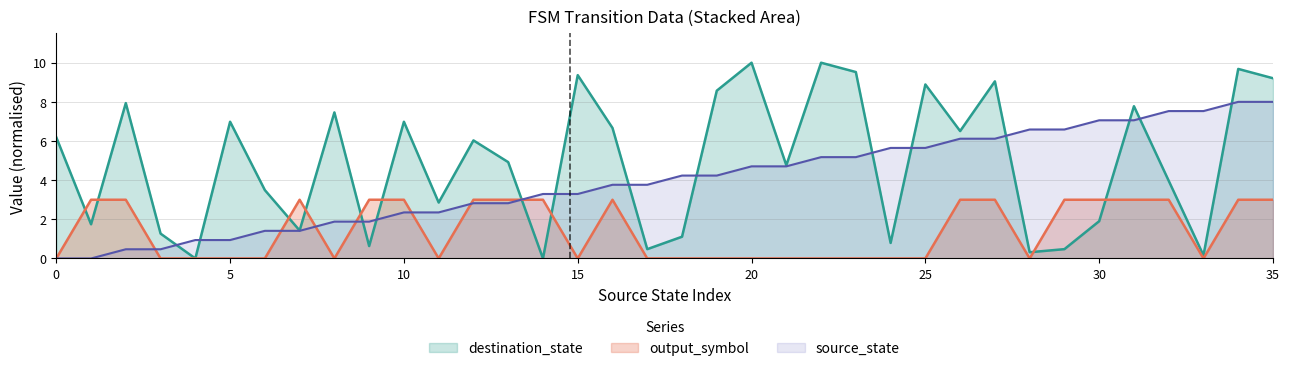

What is the difference between the destination_state values at 5 and 31?

0.8